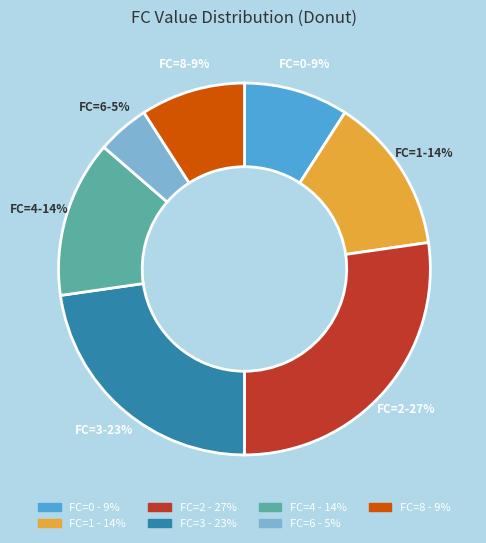

Do FC=3 and FC=1 together represent more than half of the pie?

No